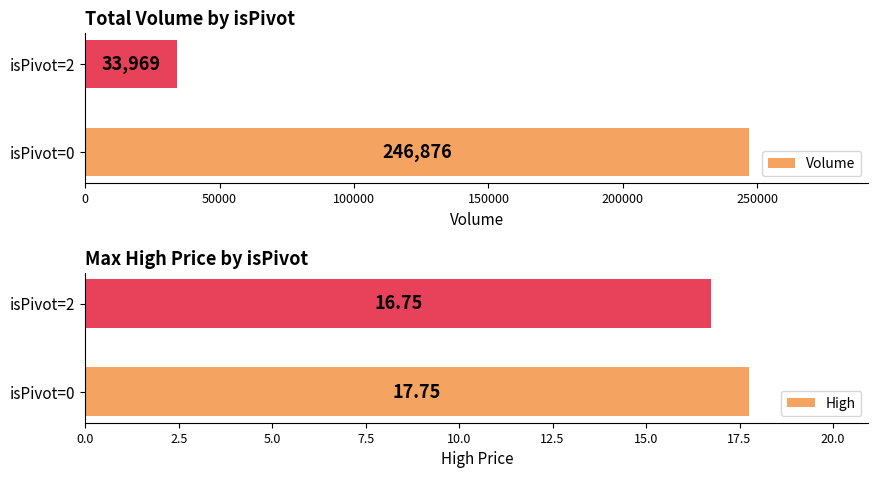

What is the lowest value of the Volume series?

33969